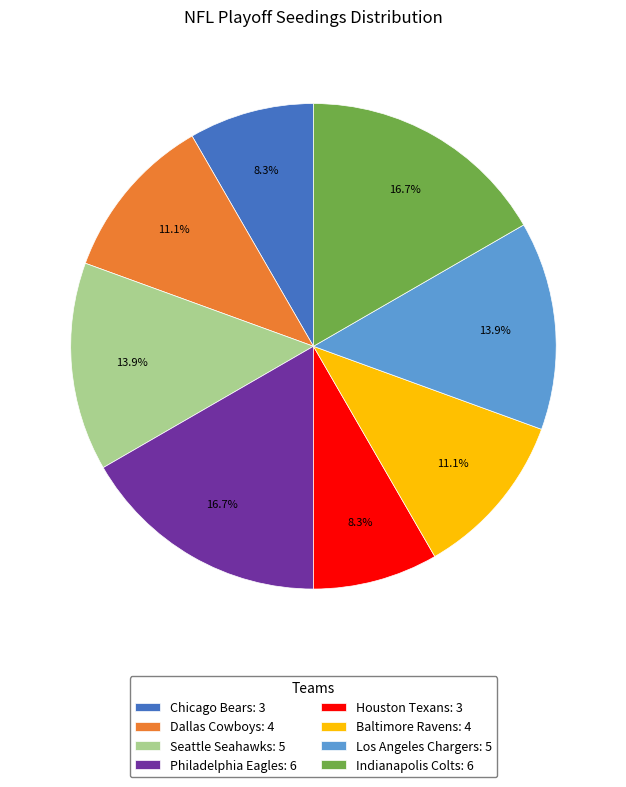

Combined, what portion of the pie is Los Angeles Chargers and Philadelphia Eagles?

30.6%